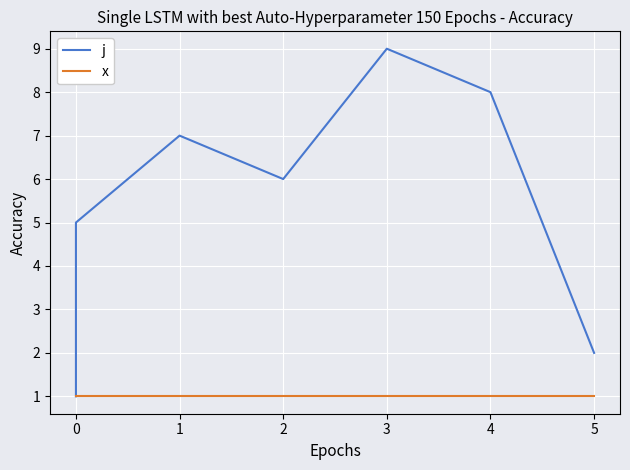

Is it true that x equals 0 at 2?

False